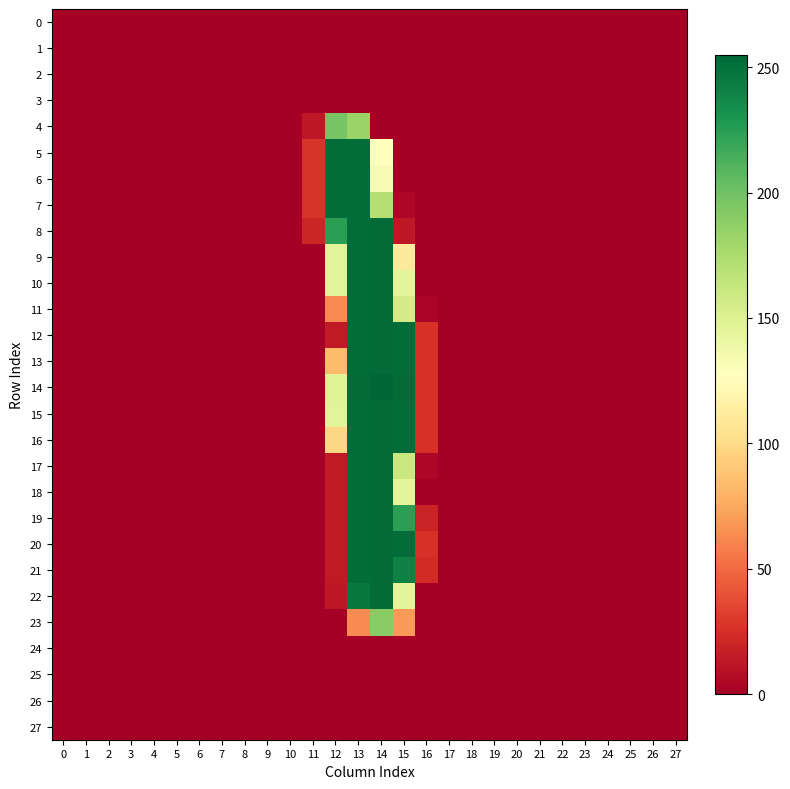

Between 20 and 11, which is larger?

20